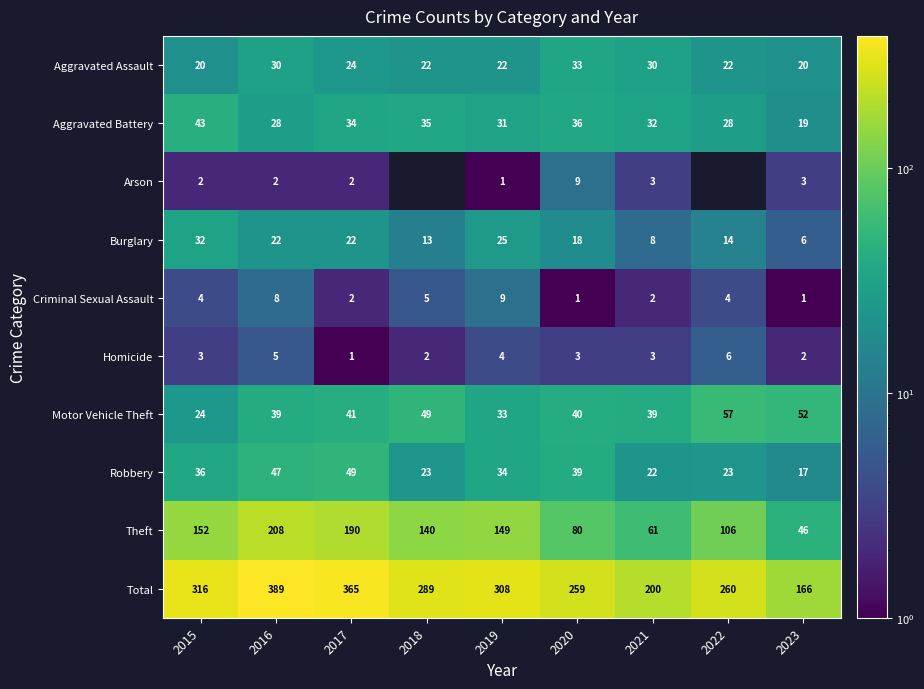

At which category is the sum across all series the highest?

2016